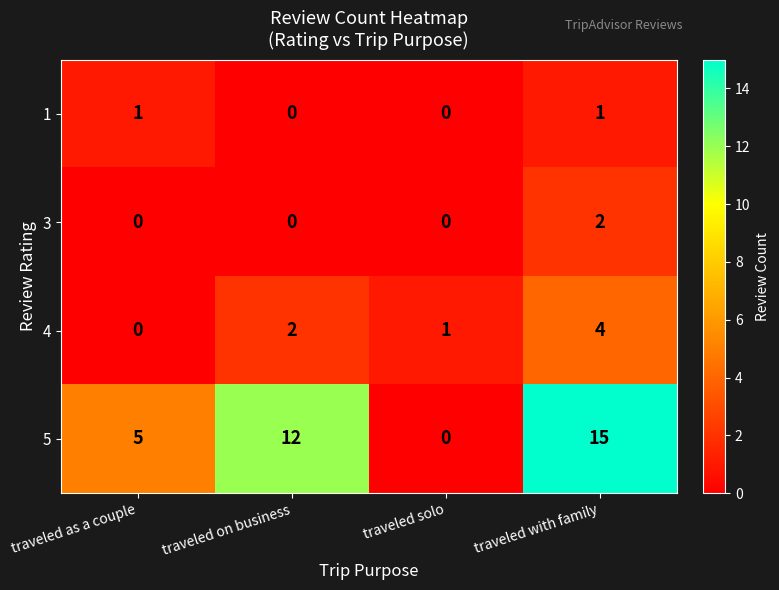

True or false: 5 has a value of 6 at traveled on business.

False